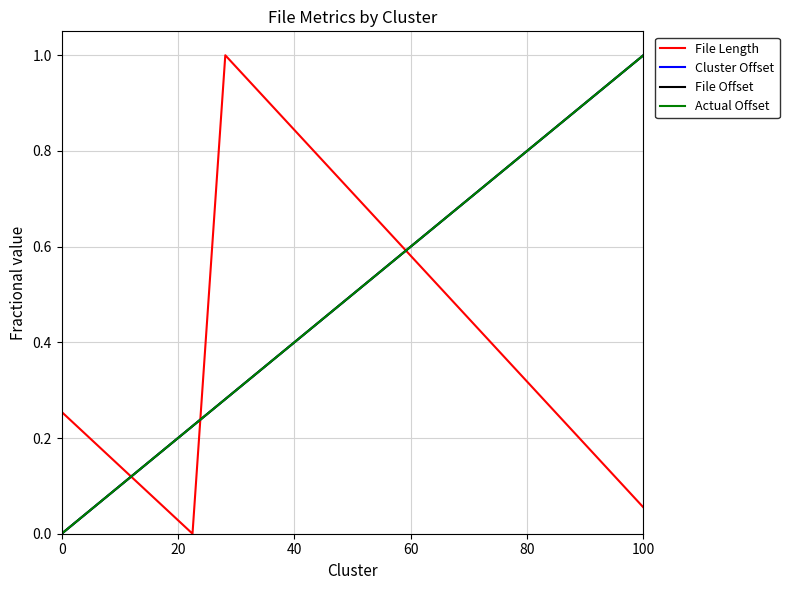

Reading right to left, what are all the values shown in this chart?

File Length: 0.1	1.0	0.0	0.3
Cluster Offset: 1.0	0.3	0.2	0.0
File Offset: 1.0	0.3	0.2	0.0
Actual Offset: 1.0	0.3	0.2	0.0